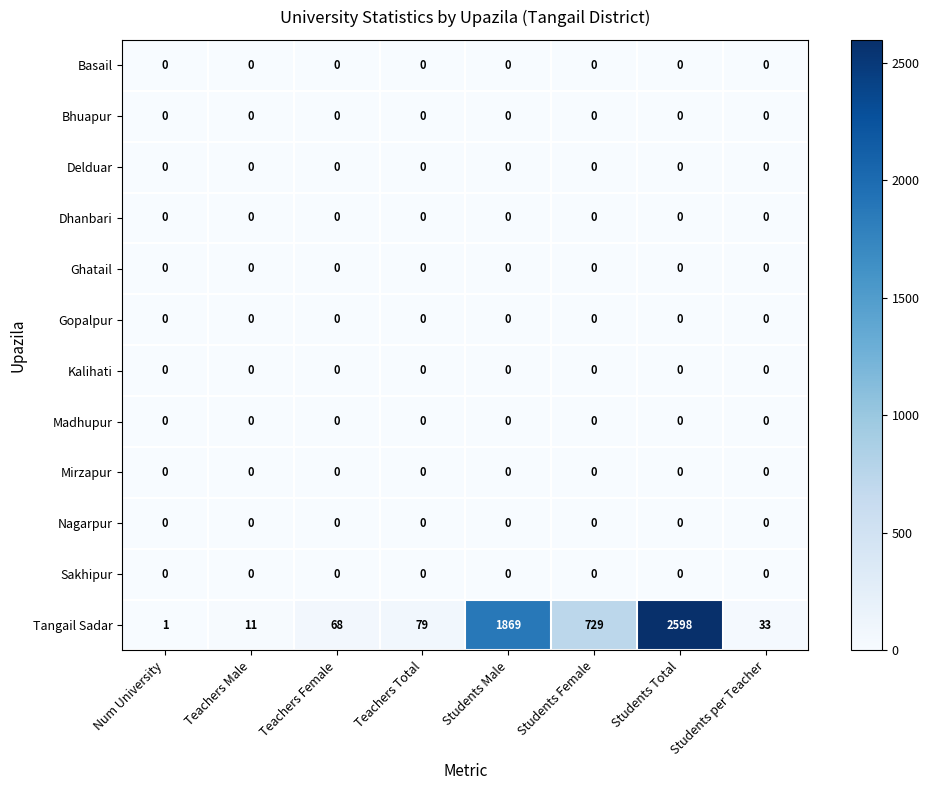

At which category does the chart reach its peak across all series?

Students Total